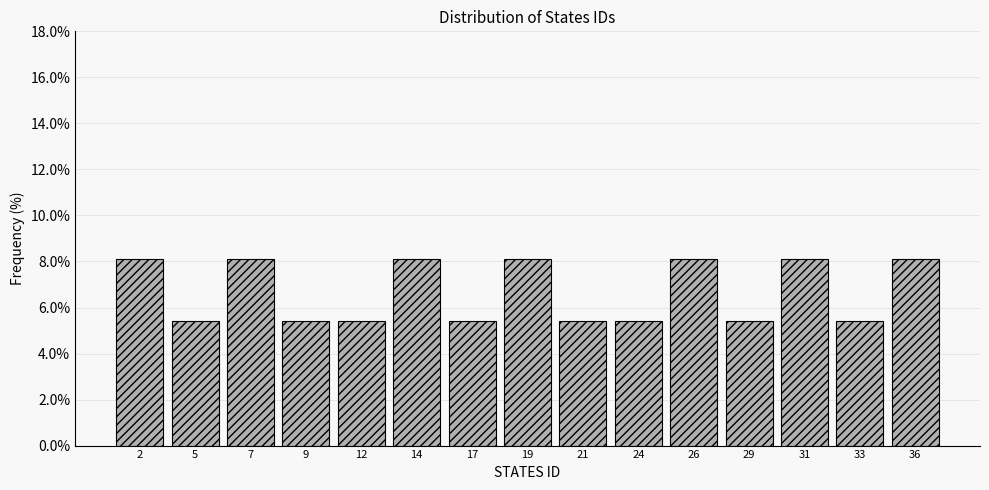

Reading left to right, list all the values displayed in this chart.

2=8.1	5=5.4	7=8.1	9=5.4	12=5.4	14=8.1	17=5.4	19=8.1	21=5.4	24=5.4	26=8.1	29=5.4	31=8.1	33=5.4	36=8.1